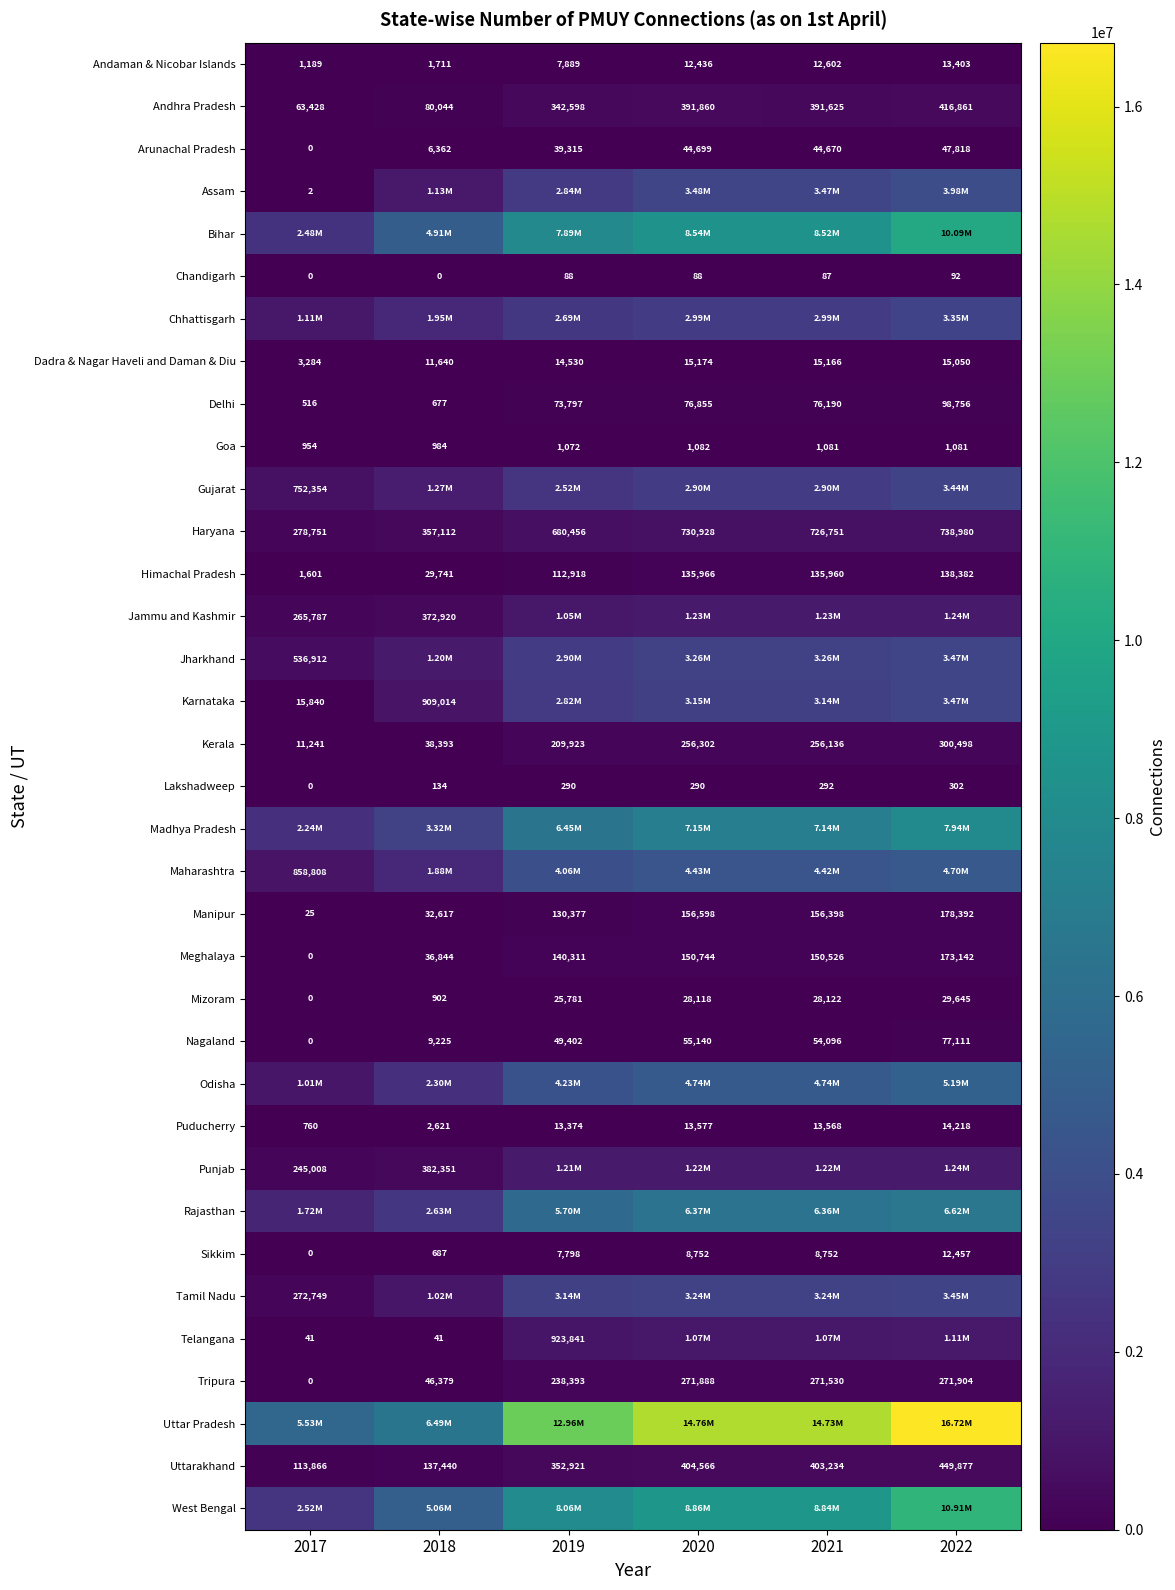

Which category has the lowest value across all series?

2017